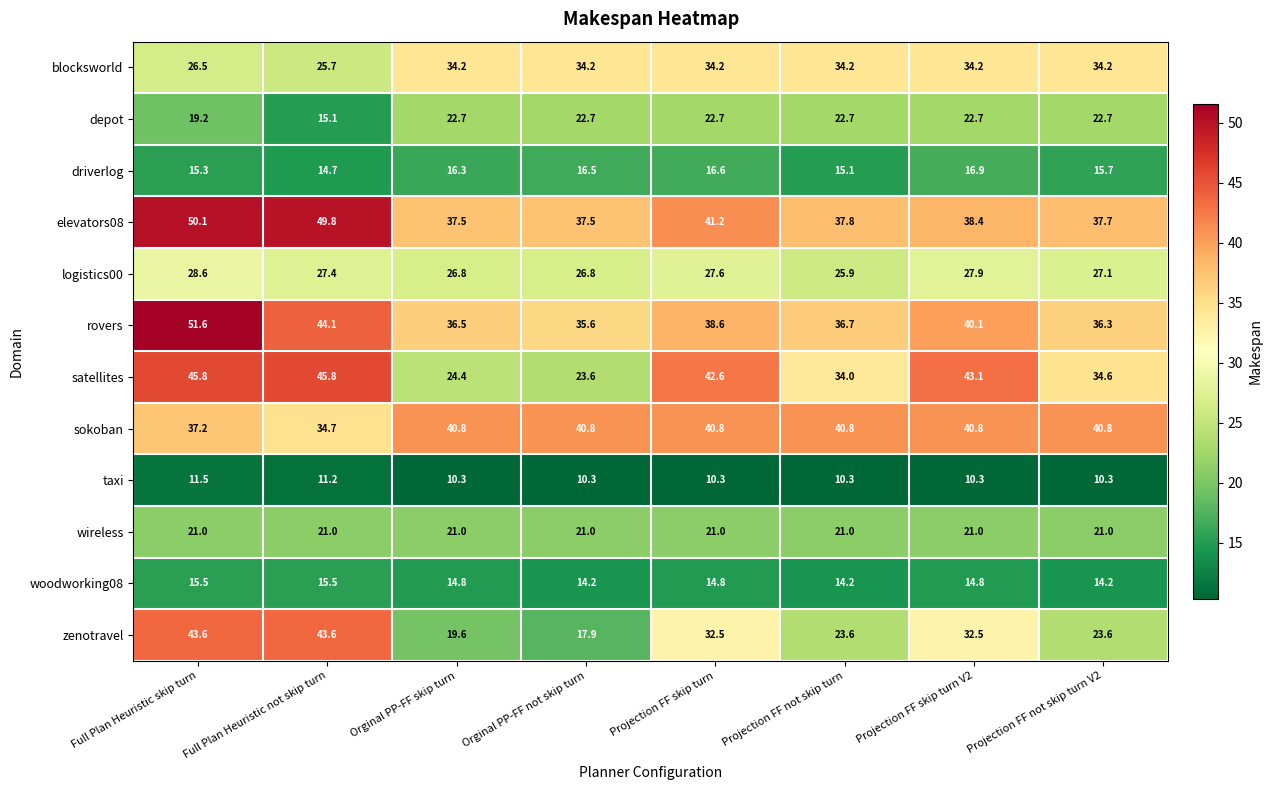

Which series has the largest total across all categories?

elevators08